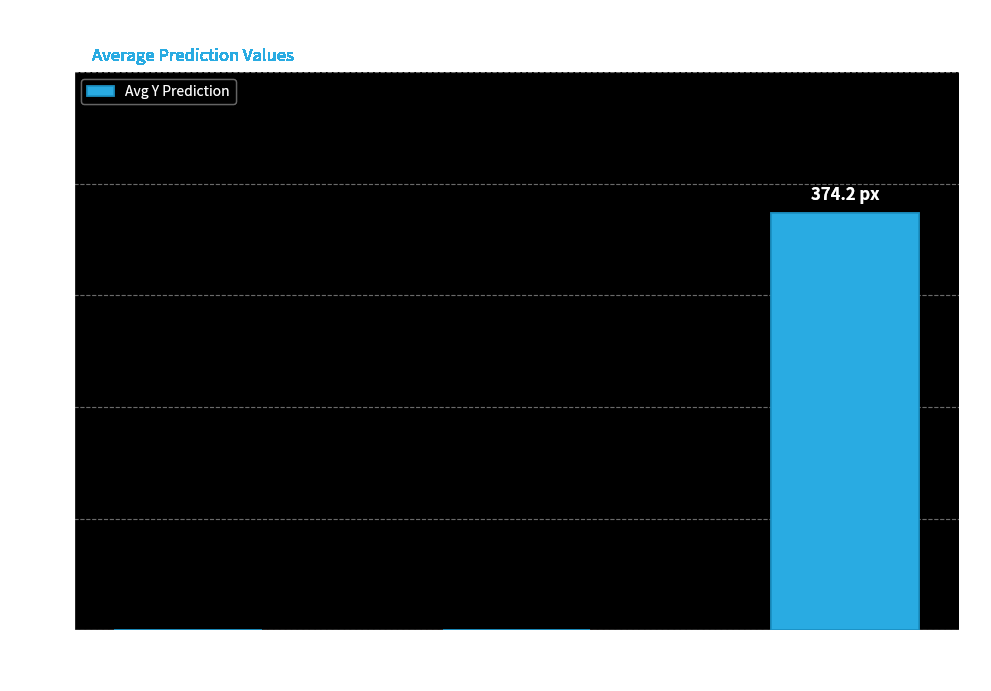

The value at Zone is -128.9. True or false?

False